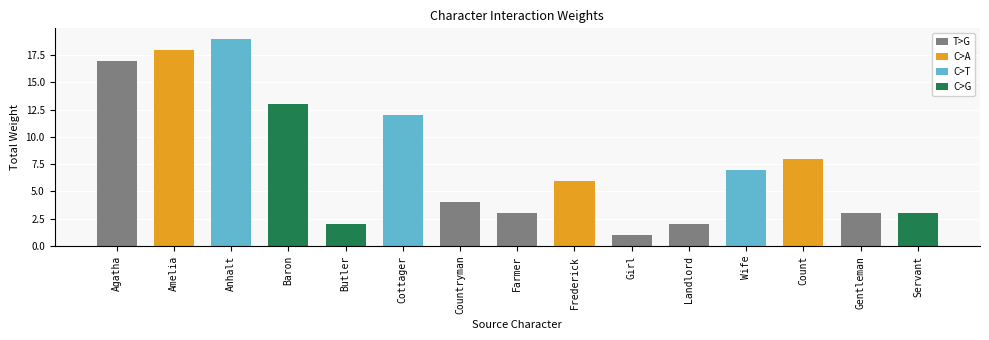

Which has a higher value, Servant or Landlord?

Servant